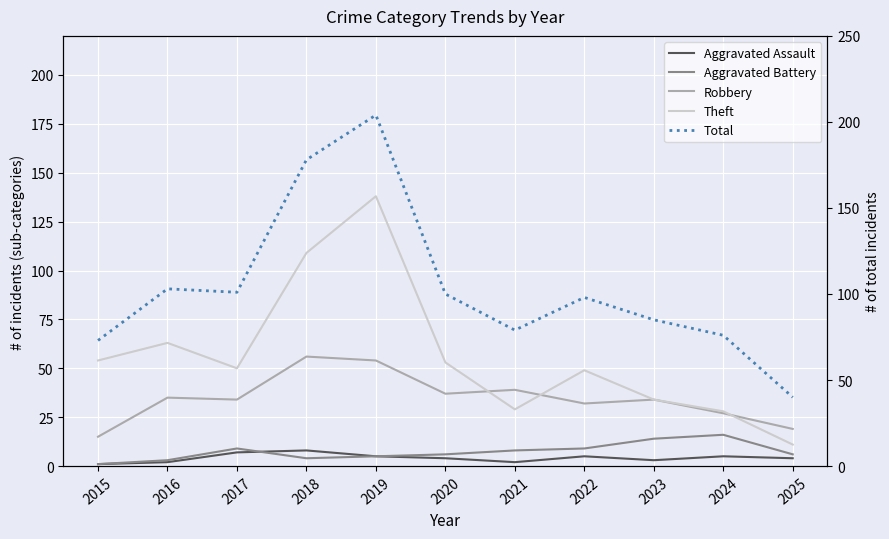

Count the number of data series in this chart.

5